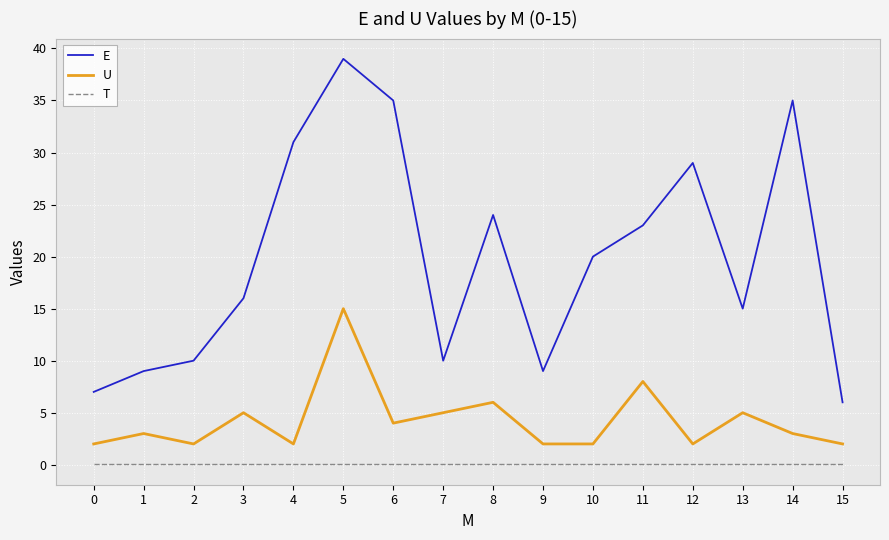

Where is the first local minimum for U?

2